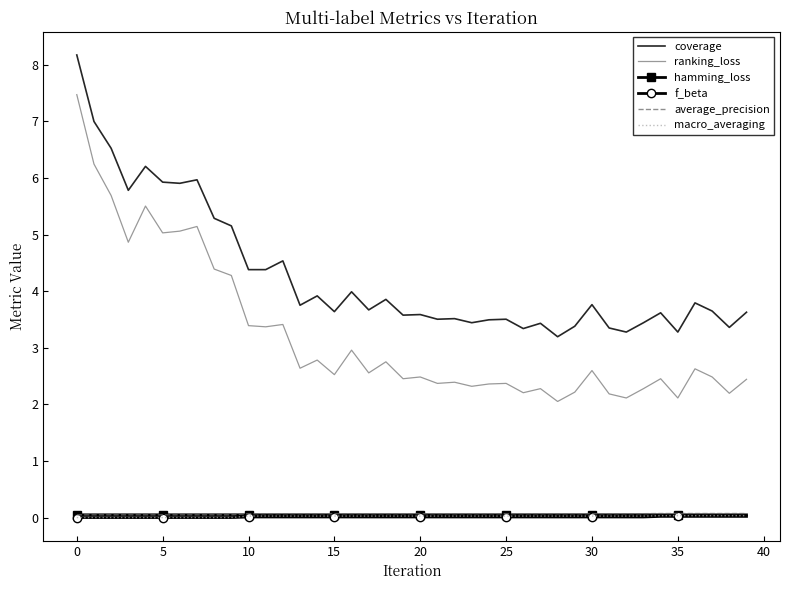

Which series has the largest total across all categories?

coverage